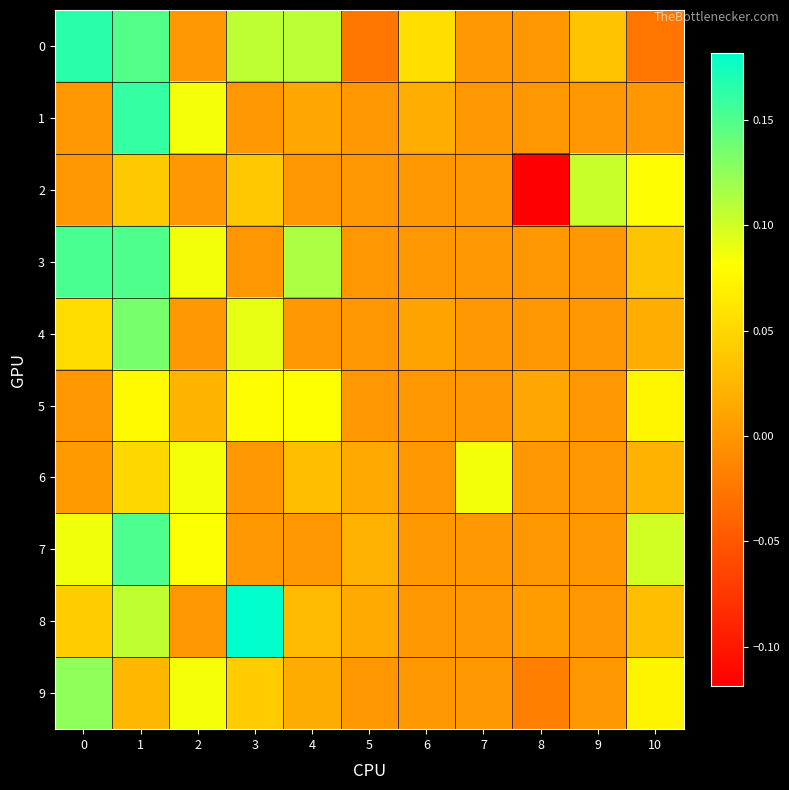

What is the minimum value shown in the chart?

-0.1